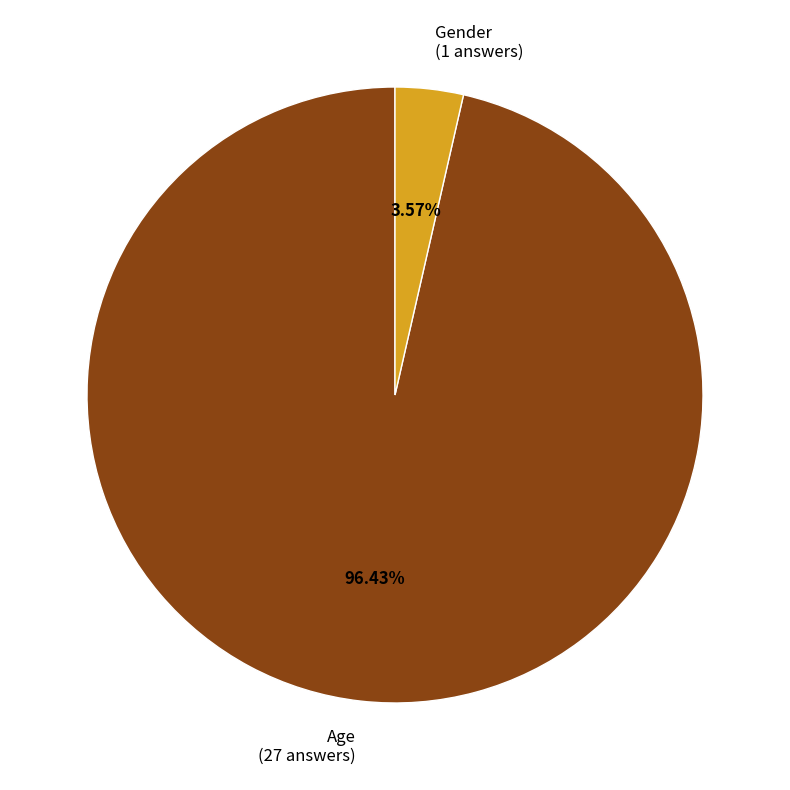

Rank the categories by value from lowest to highest.

Gender, Age